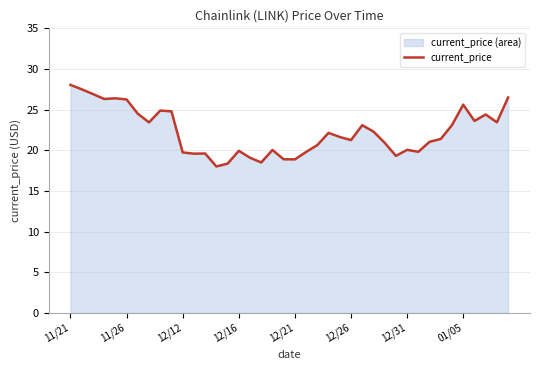

What is the minimum value shown in the chart?

18.0